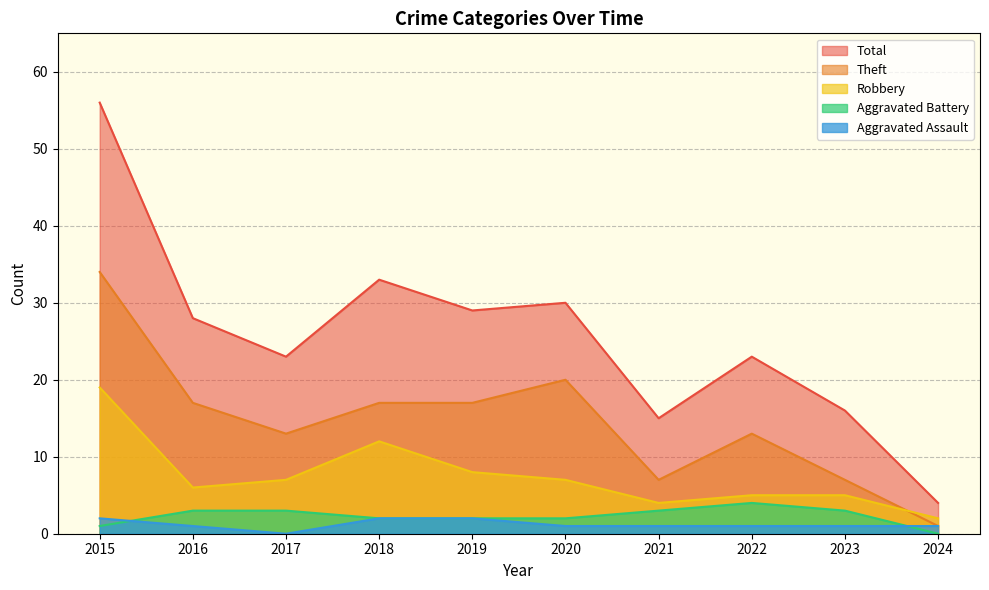

Between 2018 and 2021, which is larger?

2018